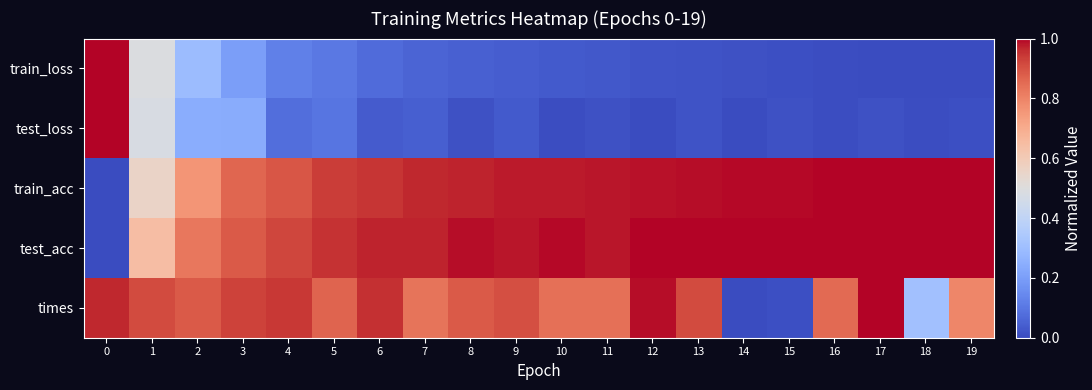

What is the spread (max minus min) of values at 10?

1.0